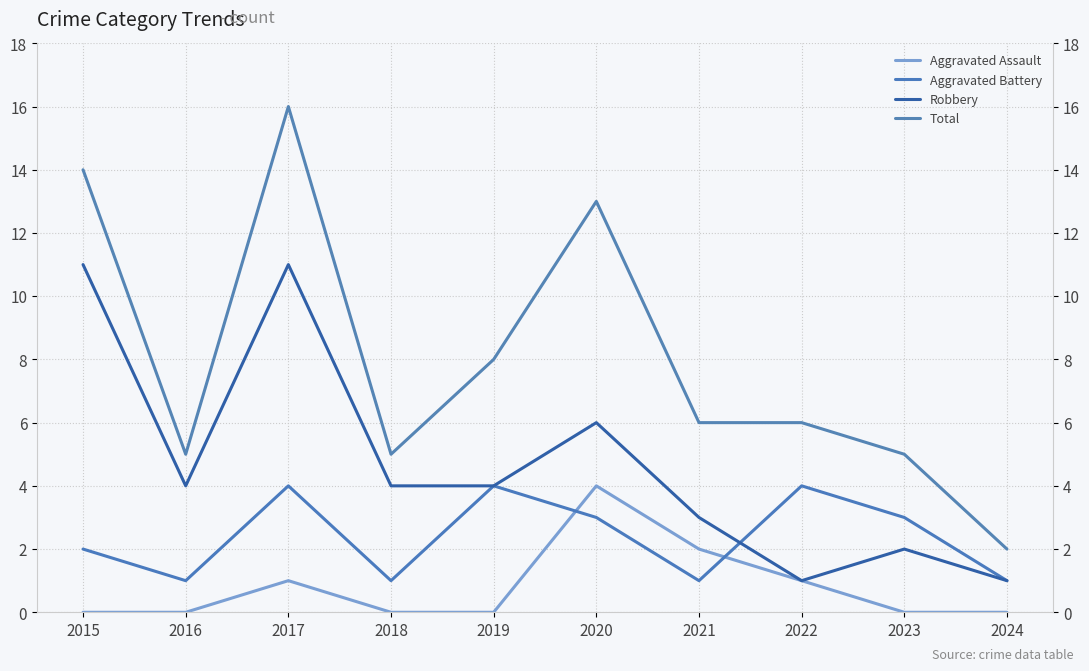

Reading left to right, extract all data points from this chart.

Aggravated Assault: 0	0	1	0	0	4	2	1	0	0
Aggravated Battery: 2	1	4	1	4	3	1	4	3	1
Robbery: 11	4	11	4	4	6	3	1	2	1
Total: 14	5	16	5	8	13	6	6	5	2